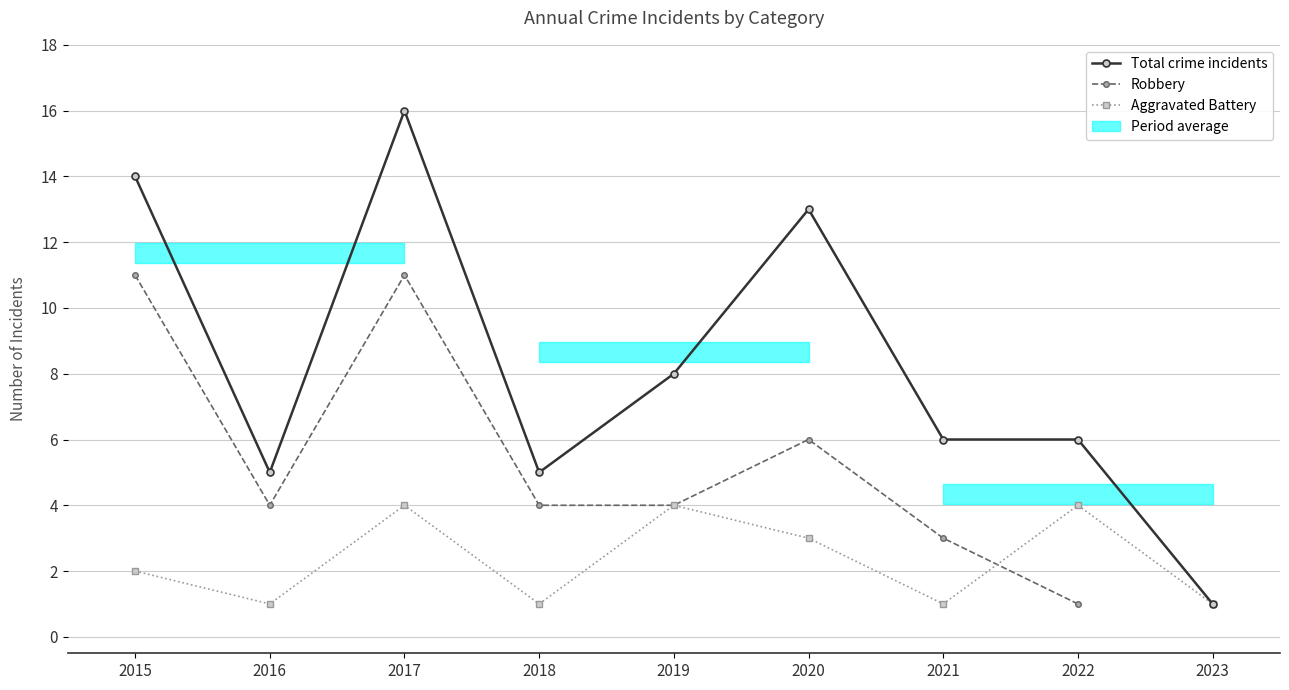

Which category has the lowest value in the Total series?

2023